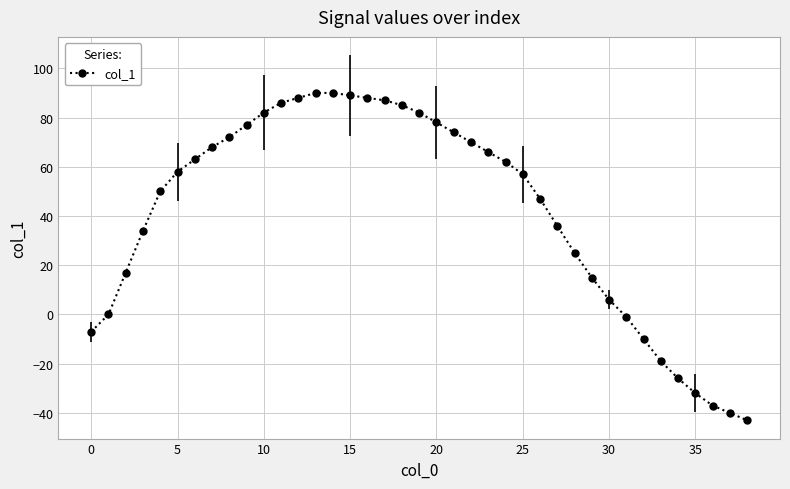

What is the average value?

42